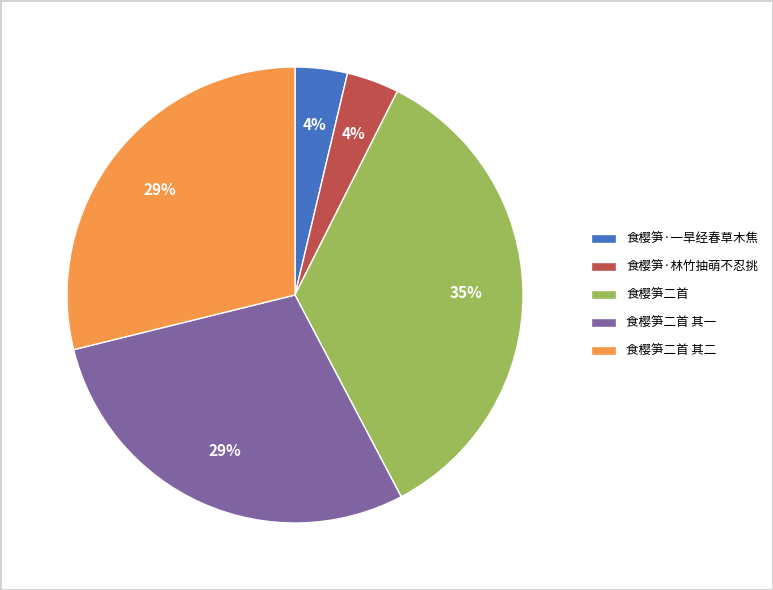

Do 食樱笋二首 and 食樱笋·一旱经春草木焦 together represent more than half of the pie?

No